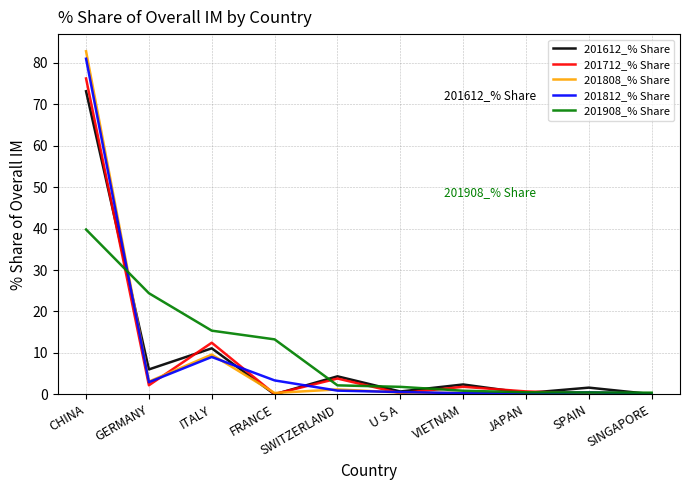

True or false: 201812_% Share and 201612_% Share cross at least once.

True